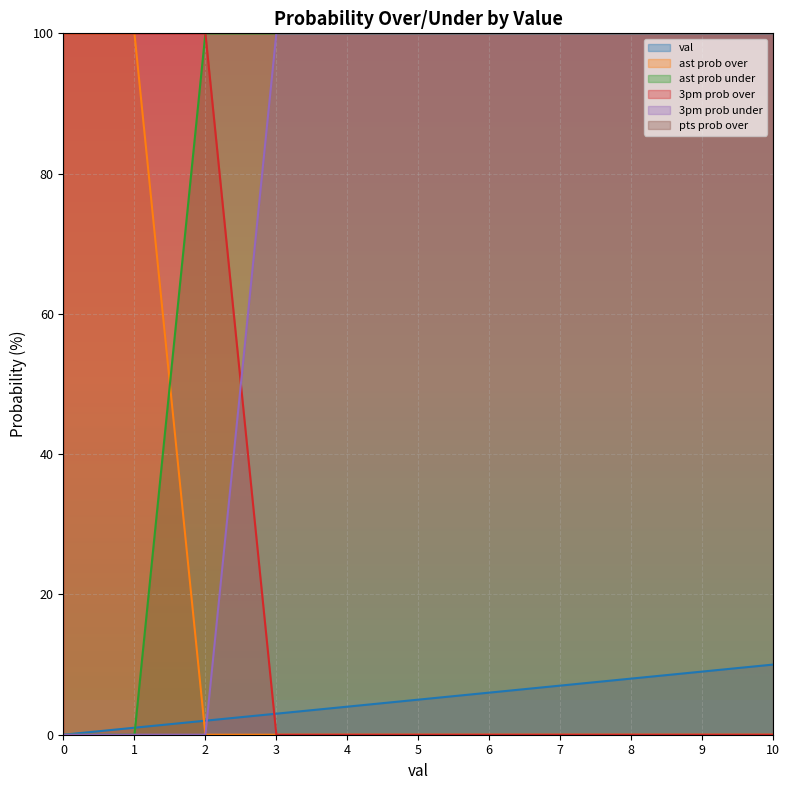

Which series has the widest spread of values?

ast prob over